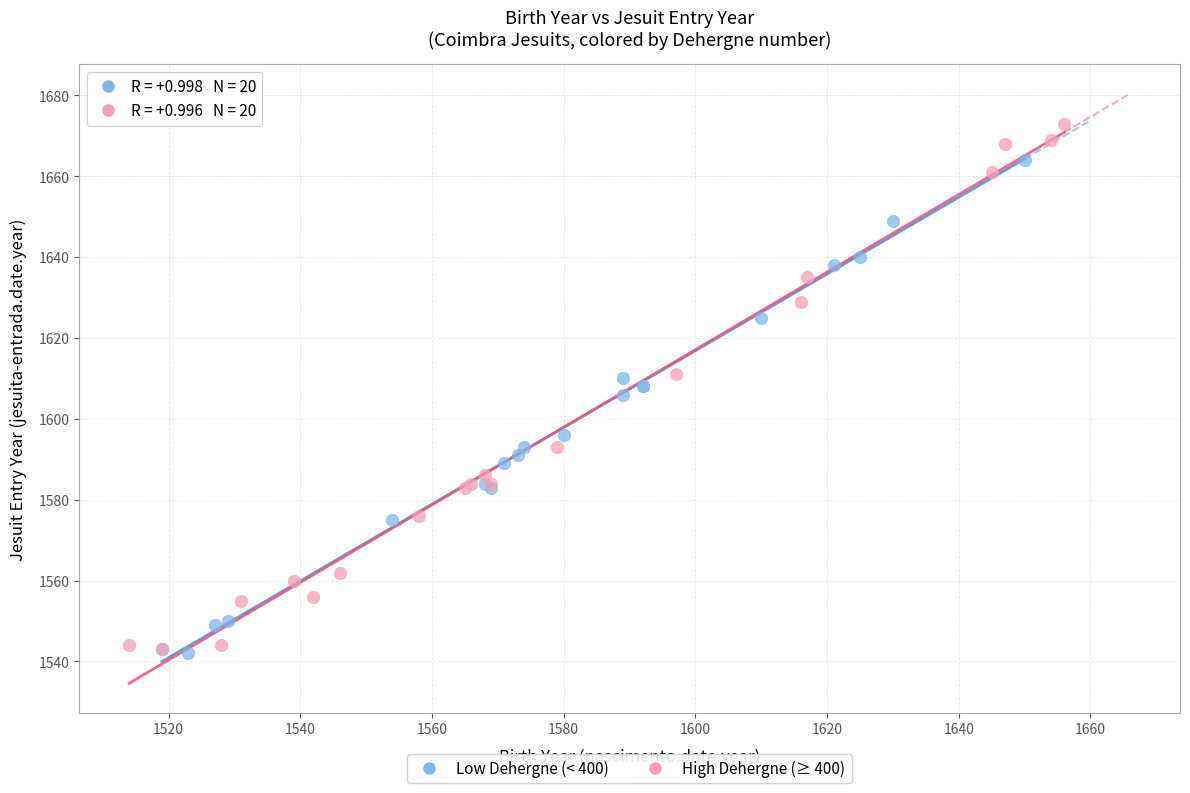

Which series has the widest spread of Y values?

High Dehergne (≥ 400)